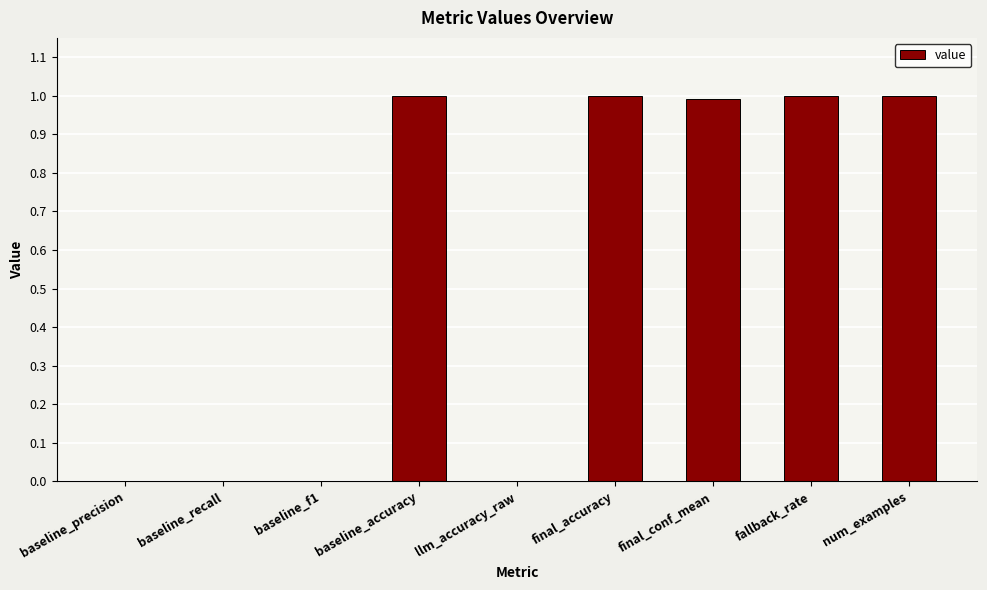

What is the maximum value shown in the chart?

1.0